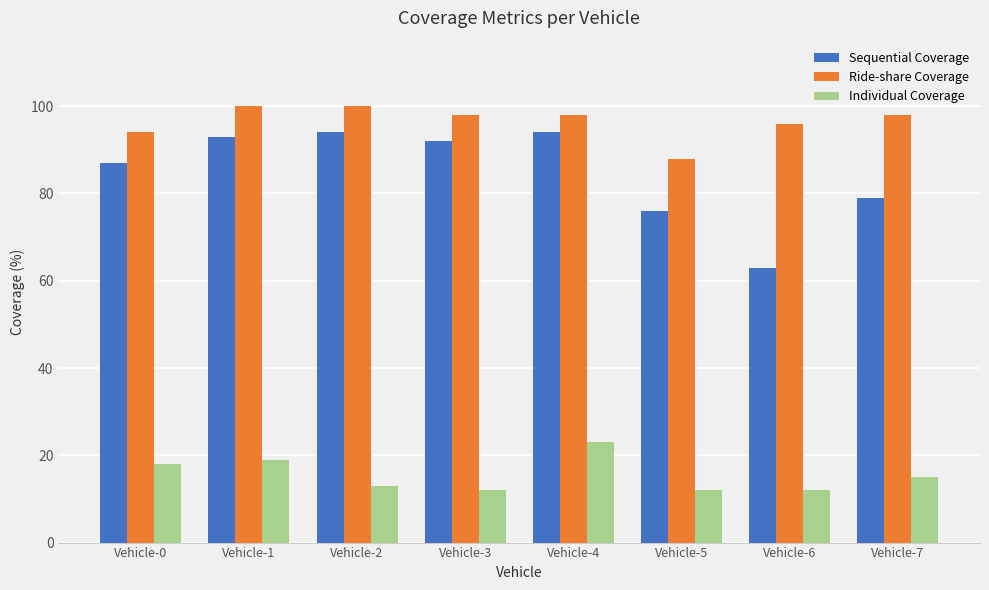

The Individual Coverage series shows 4 at Vehicle-7. True or false?

False